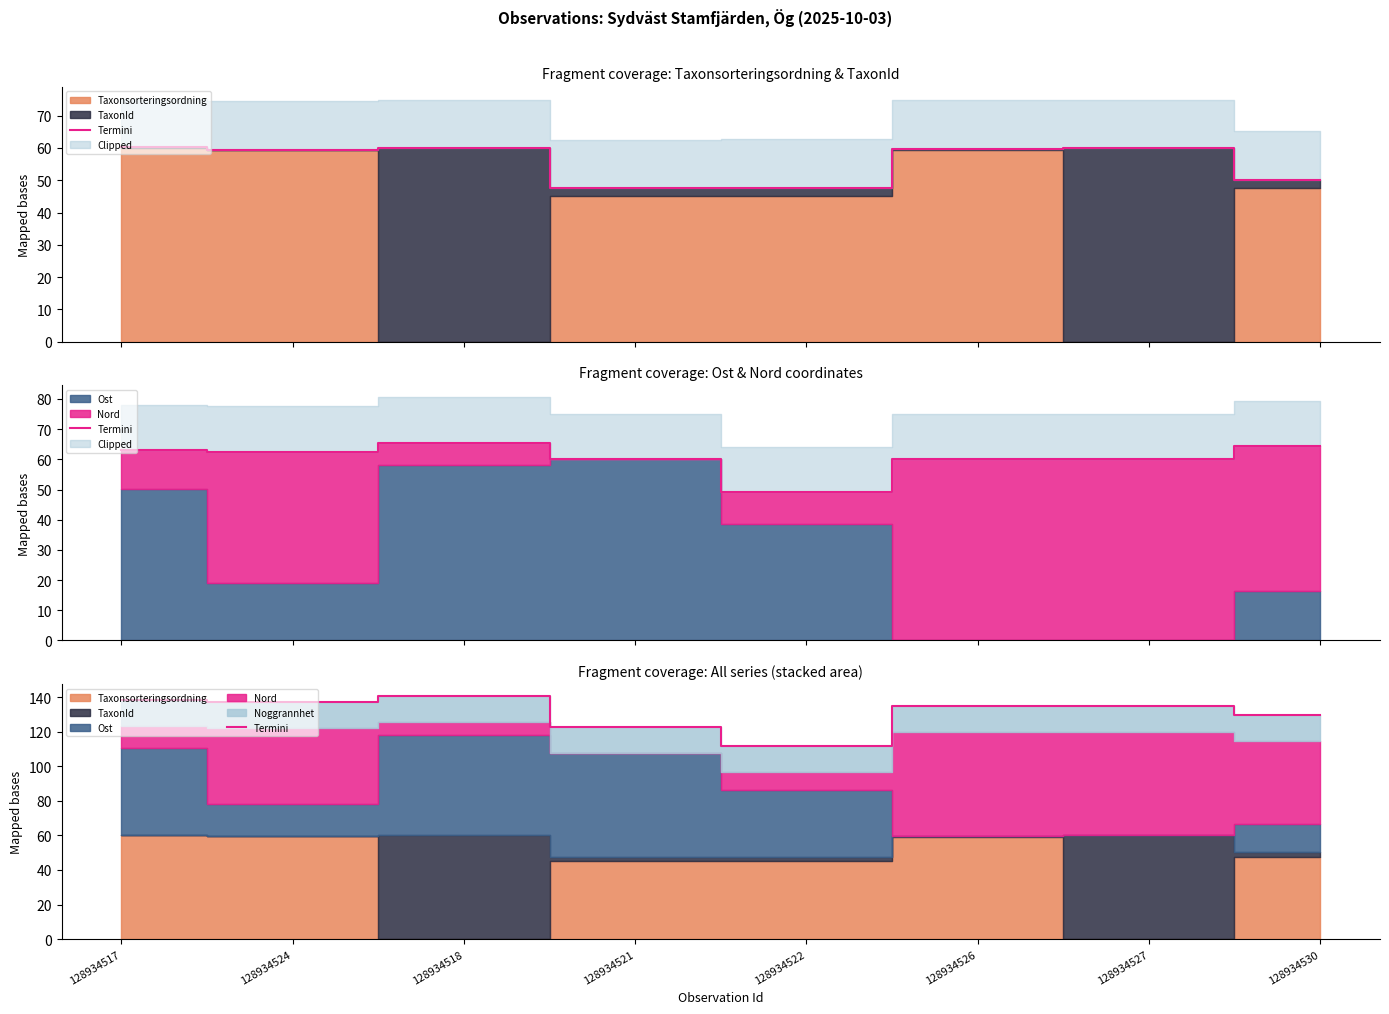

What is the label of the 1st point from the left?

128934517